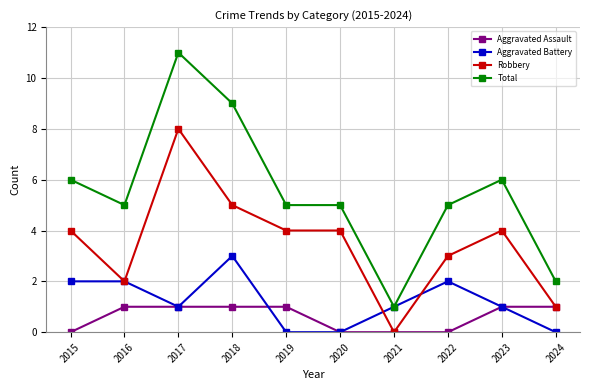

Reading left to right, extract all data points from this chart.

Aggravated Assault: 2015=0	2016=1	2017=1	2018=1	2019=1	2020=0	2021=0	2022=0	2023=1	2024=1
Aggravated Battery: 2015=2	2016=2	2017=1	2018=3	2019=0	2020=0	2021=1	2022=2	2023=1	2024=0
Robbery: 2015=4	2016=2	2017=8	2018=5	2019=4	2020=4	2021=0	2022=3	2023=4	2024=1
Total: 2015=6	2016=5	2017=11	2018=9	2019=5	2020=5	2021=1	2022=5	2023=6	2024=2